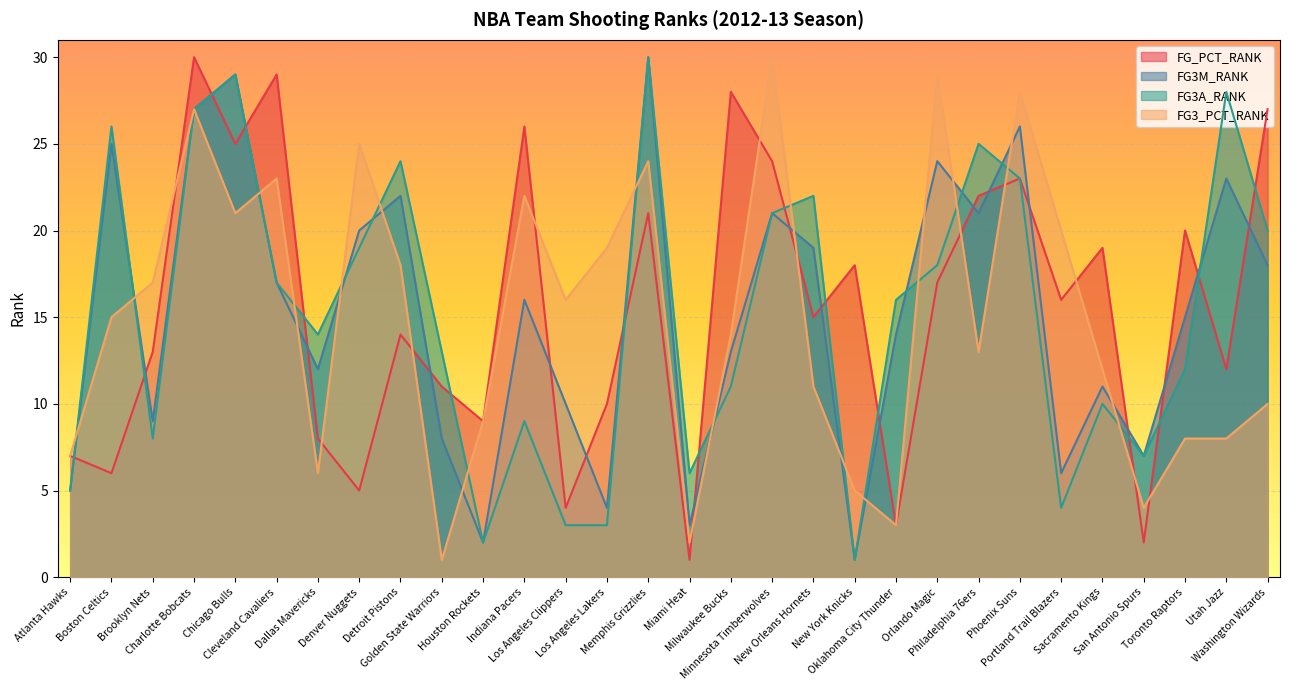

What is the sum of all FG3_PCT_RANK values?

447